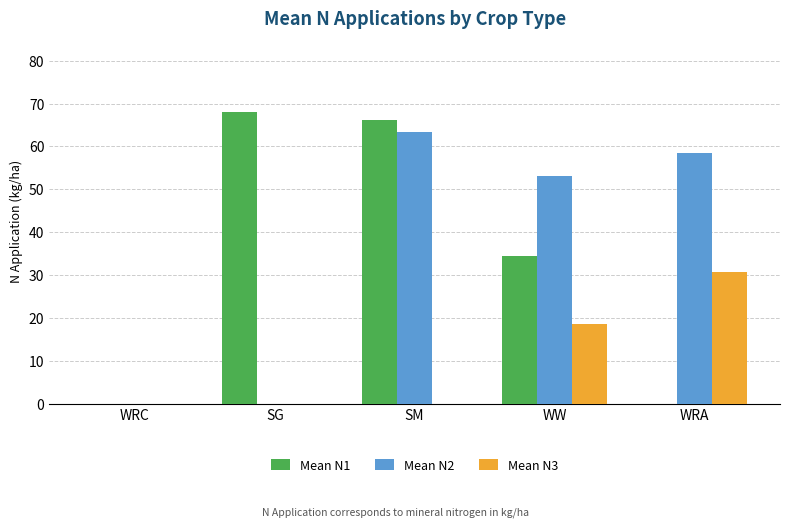

At which category is the sum across all series the highest?

SM